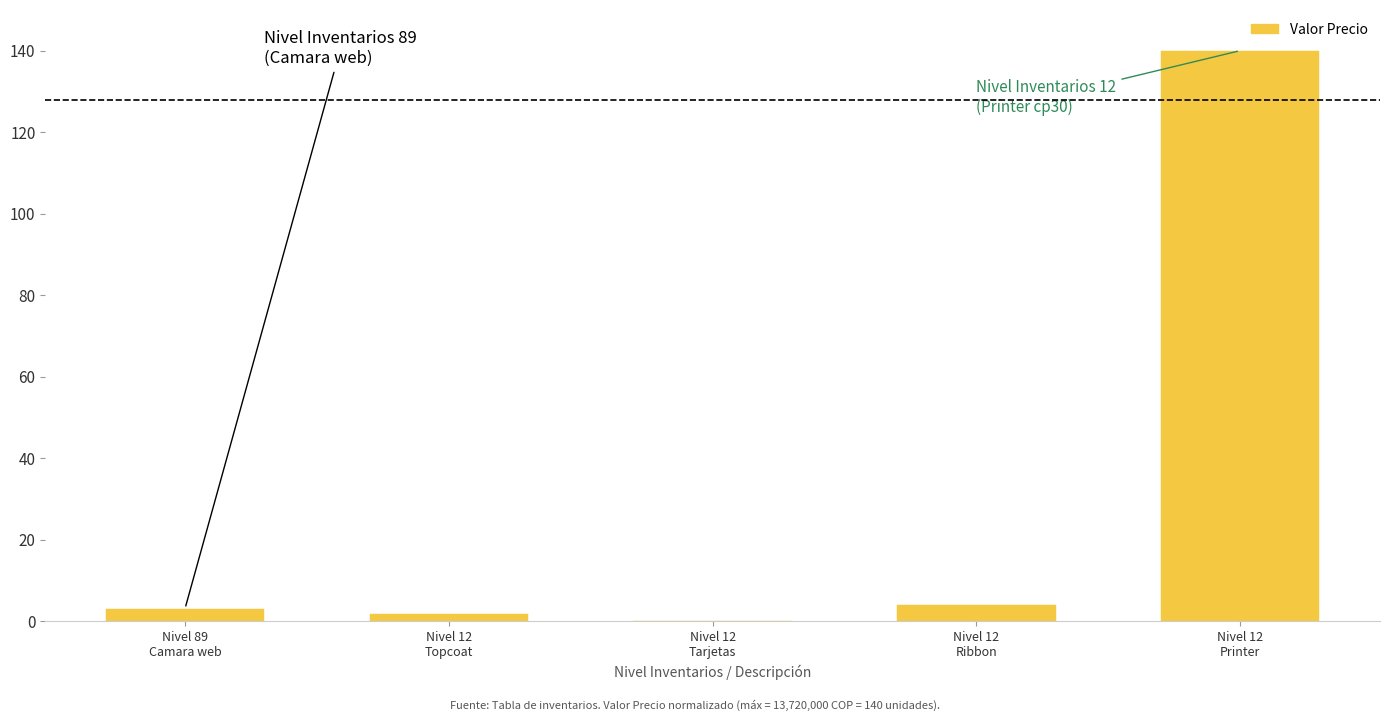

Does the chart contain stacked bars?

No